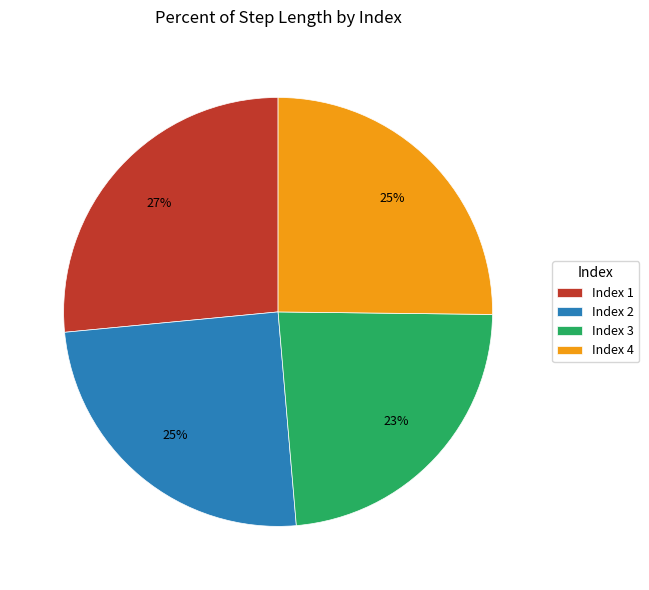

To the nearest percent, what portion does Index 1 represent?

27%